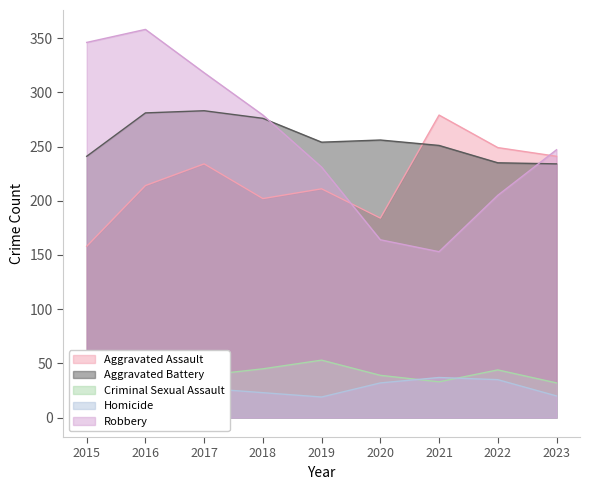

What is the lowest value of the Aggravated Assault series?

158